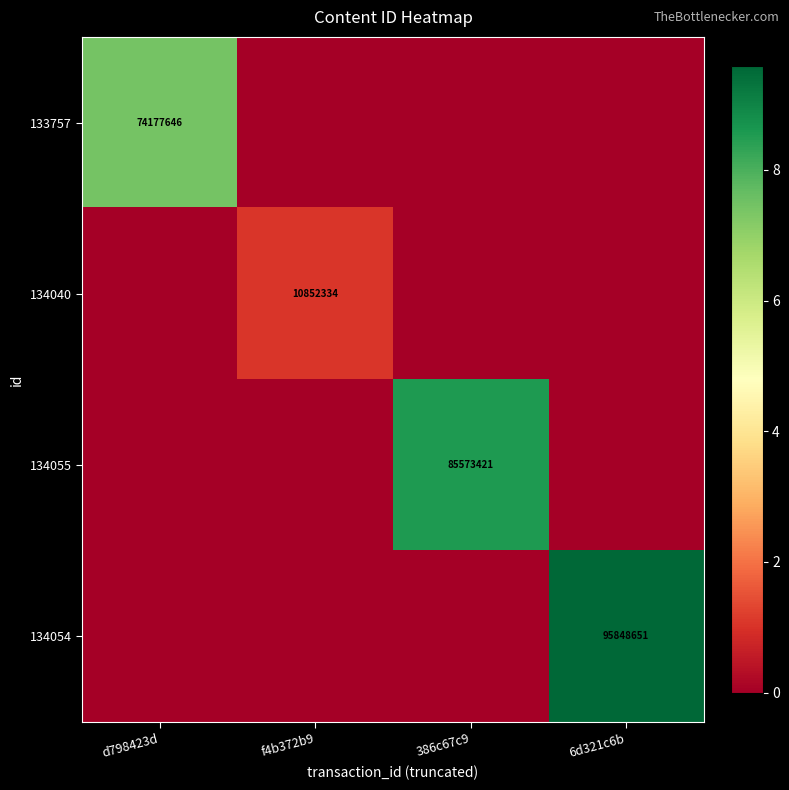

The value of 134040 at f4b372b9 is 10852334. True or false?

True